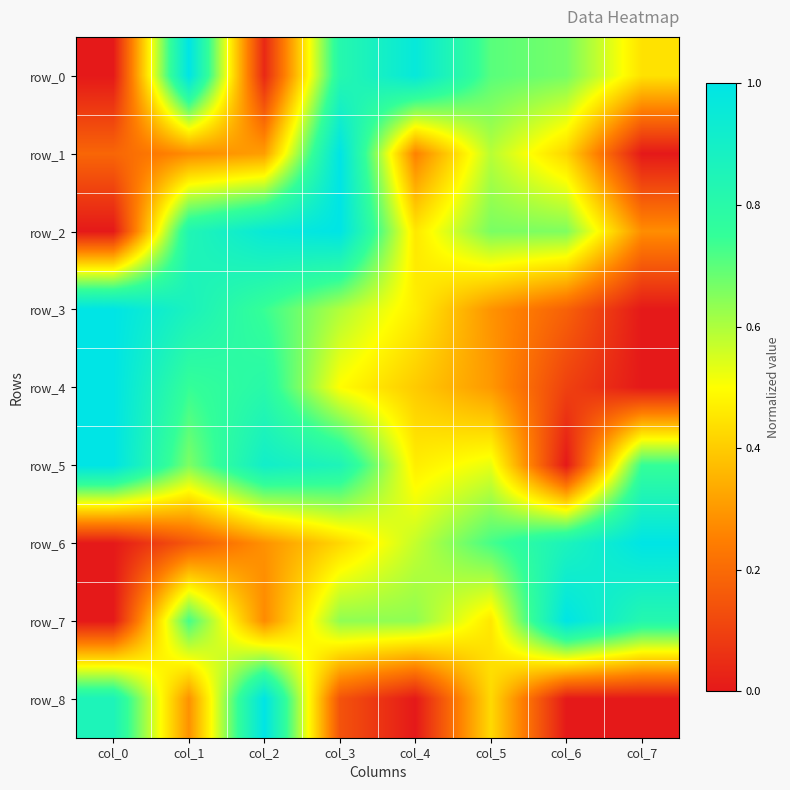

Reading left to right, extract all data points from this chart.

row_0: 0.0	1.0	0.0	0.8	1.0	0.7	0.7	0.4
row_1: 0.2	0.3	0.3	1.0	0.3	0.6	0.4	0.0
row_2: 0.0	0.8	1.0	1.0	0.5	0.7	0.7	0.3
row_3: 1.0	0.9	0.7	0.6	0.5	0.3	0.2	0.0
row_4: 1.0	0.7	0.8	0.5	0.4	0.3	0.1	0.0
row_5: 1.0	0.7	0.9	0.9	0.5	0.5	0.0	0.7
row_6: 0.0	0.2	0.3	0.4	0.6	0.7	0.9	1.0
row_7: 0.0	0.7	0.3	0.6	0.6	0.5	1.0	0.8
row_8: 0.9	0.3	1.0	0.1	0.0	0.4	0.0	0.0